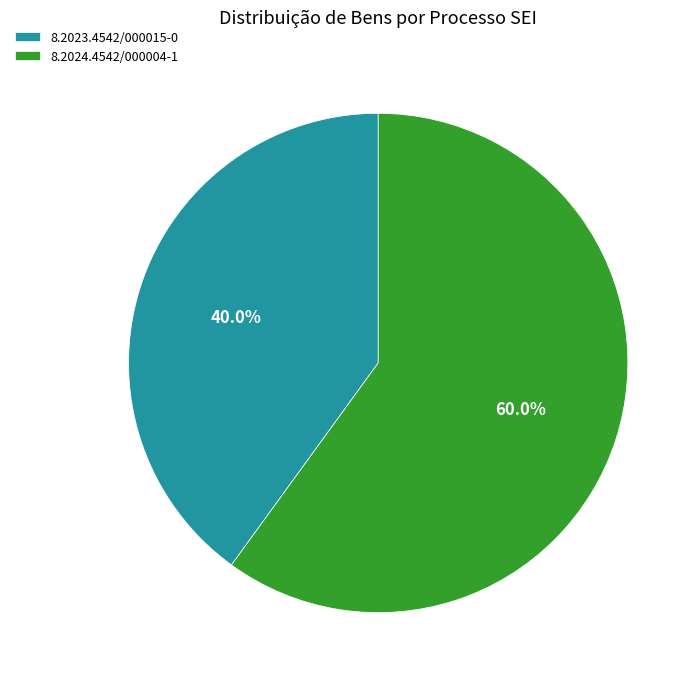

Is 8.2024.4542/000004-1 the majority of the pie?

Yes